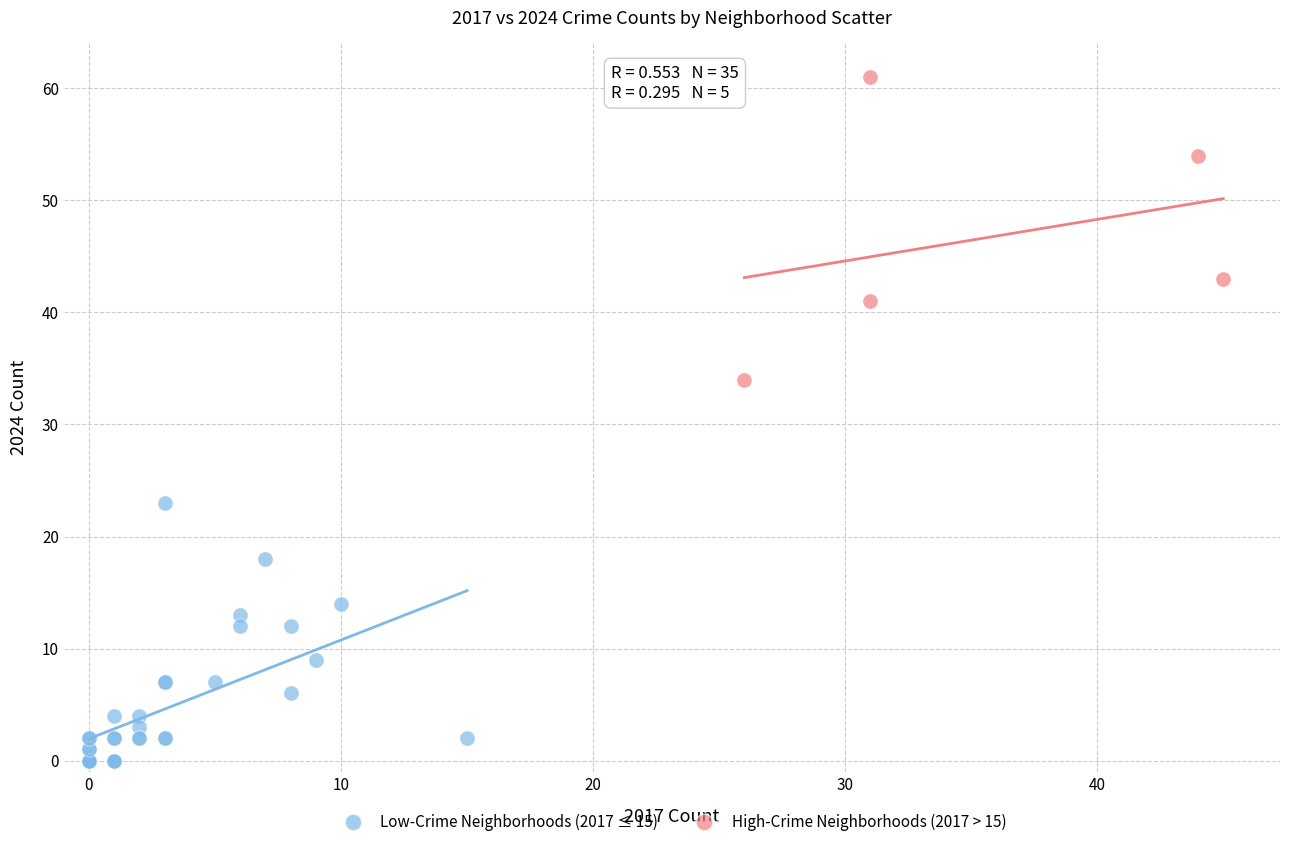

What are all the series names shown in the legend?

Low-Crime Neighborhoods (2017 ≤ 15), High-Crime Neighborhoods (2017 > 15)